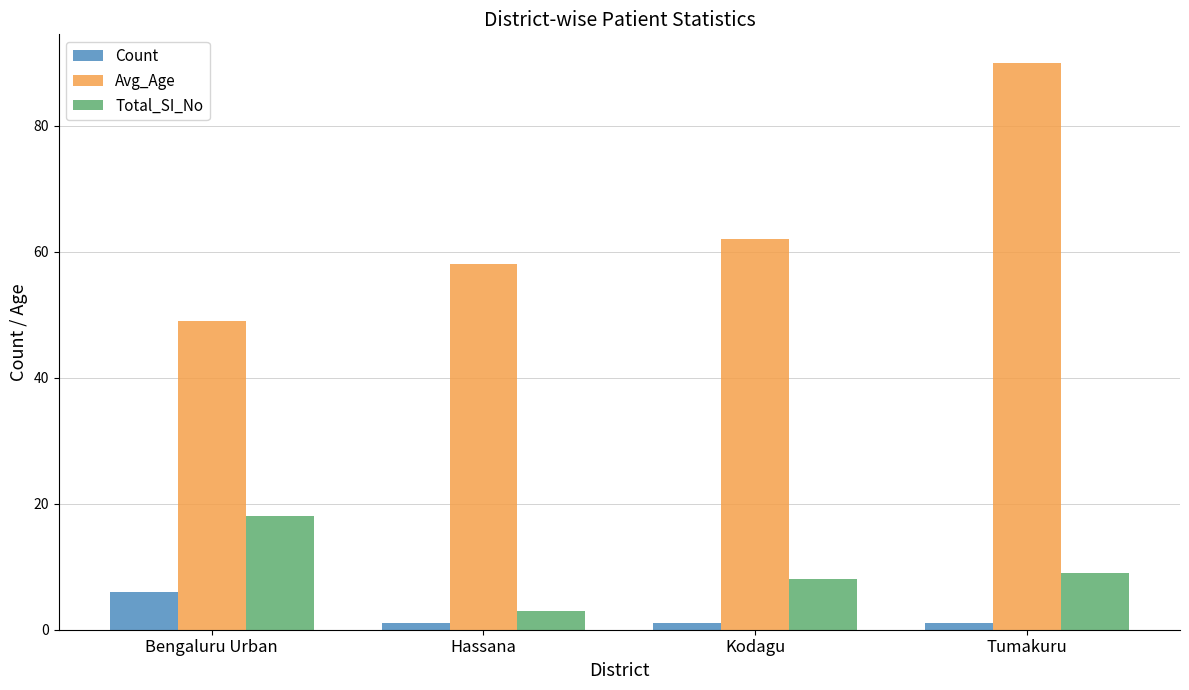

True or false: Total_SI_No has a value of 12 at Kodagu.

False